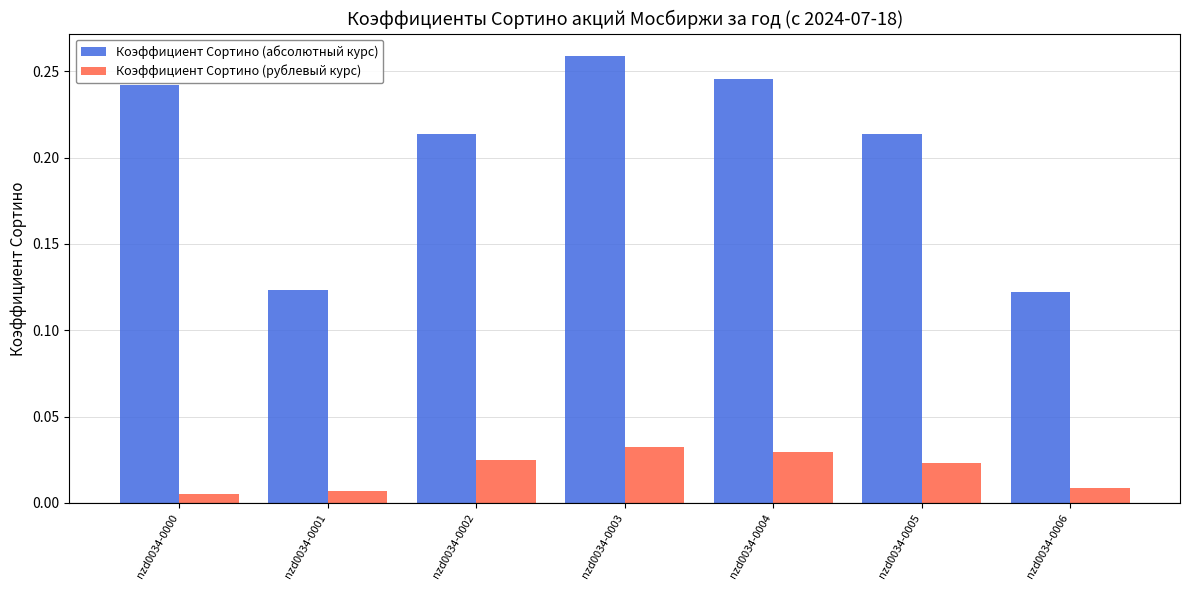

How many bars are there in total?

14